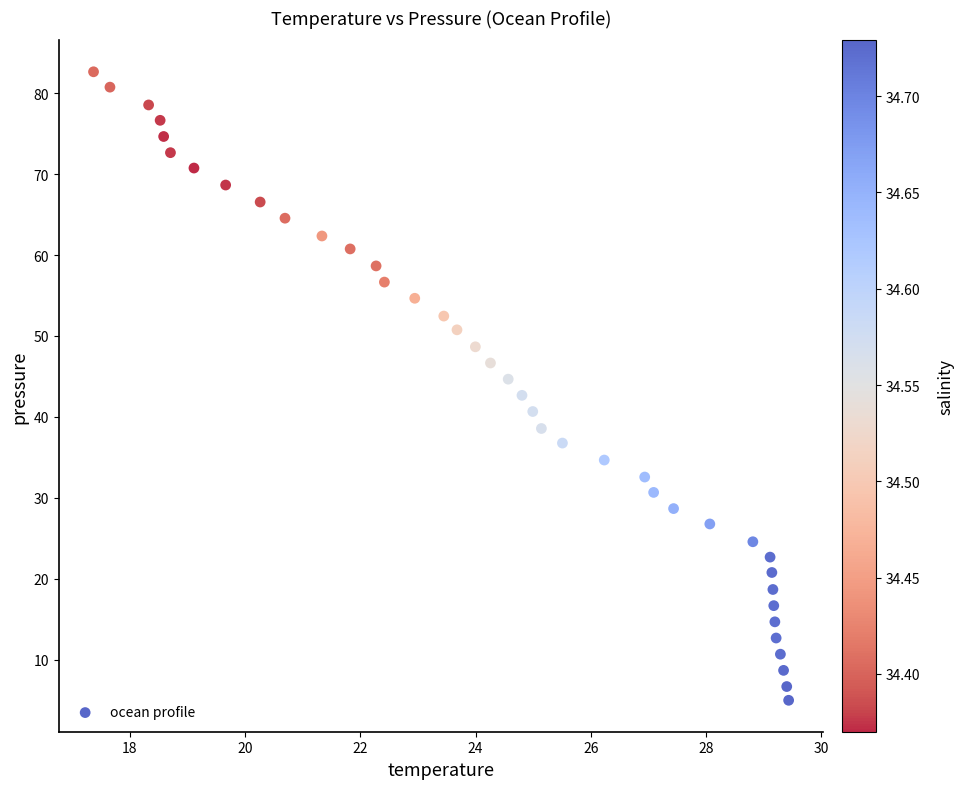

What is the range of X values (max minus min)?

12.1